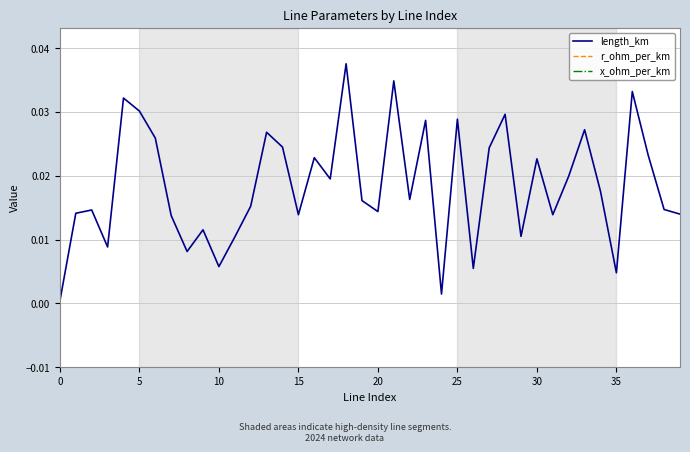

True or false: length_km has a value of 0.0 at 12.

True